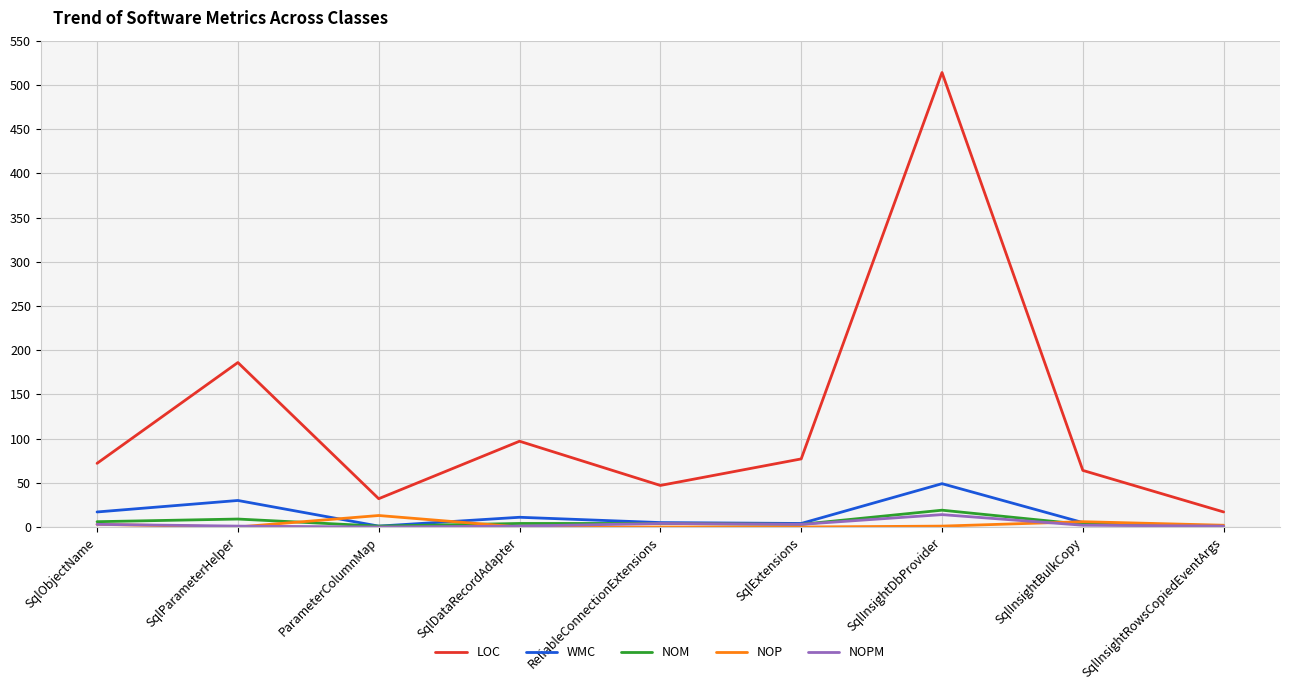

True or false: LOC and NOP cross at least once.

False